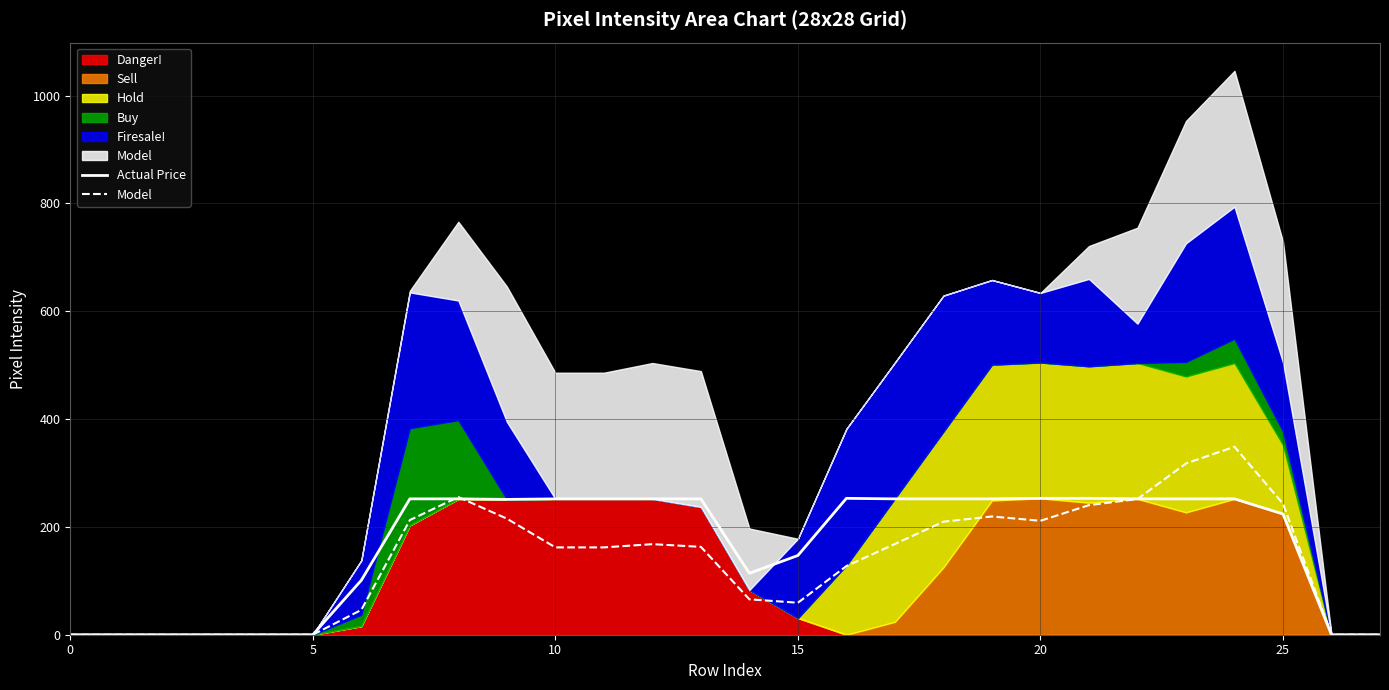

Is the value of Model at 20 greater than the value of Actual Price at 23?

No